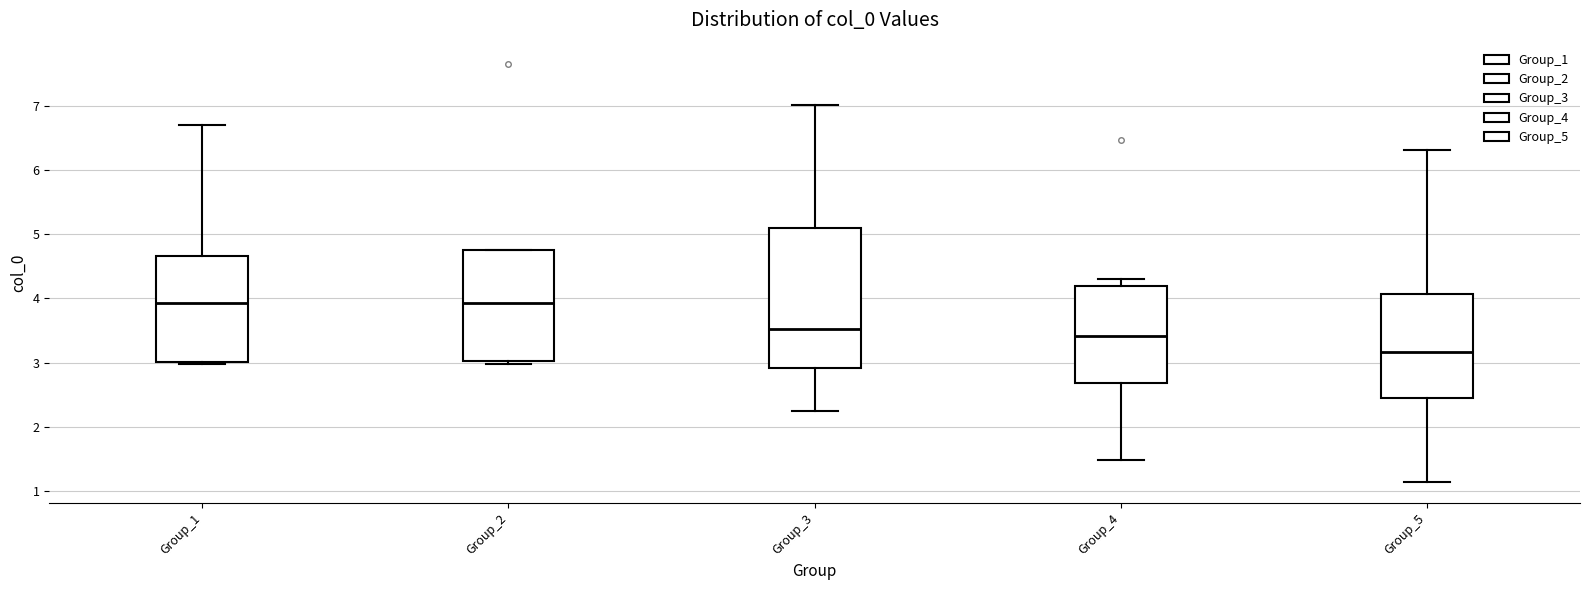

Where does the upper whisker of the box for Group_4 end on the y-axis? The values are not printed on the chart, so give them approximately, as read against the axis.

4.3